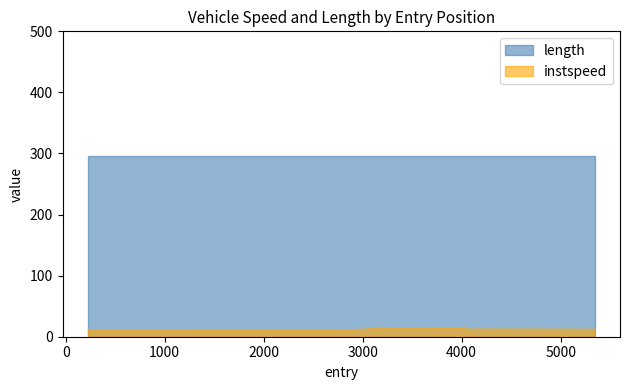

True or false: length has a value of 295.2 at 3093.0.

True